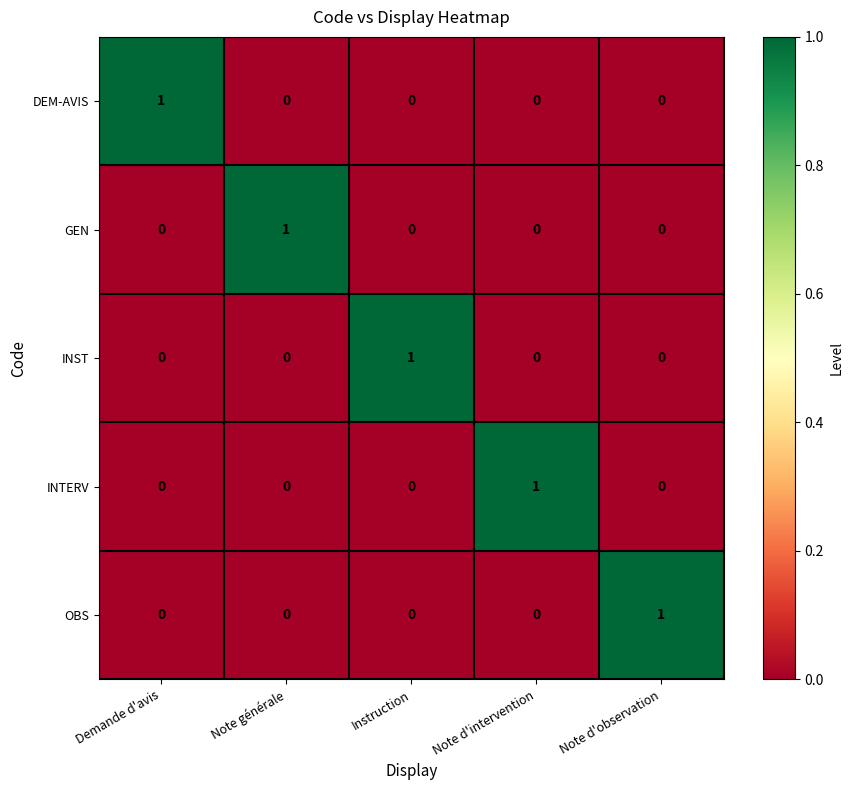

Count the GEN values in the range 0 to 1.

5